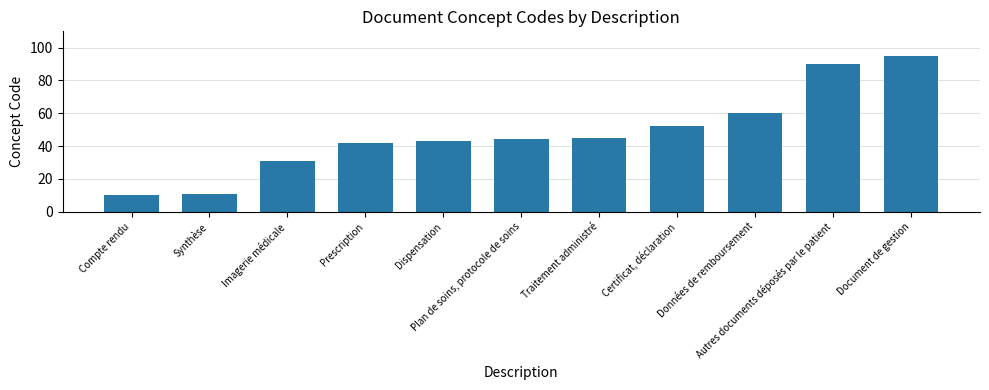

What is the difference between the maximum and minimum values?

85